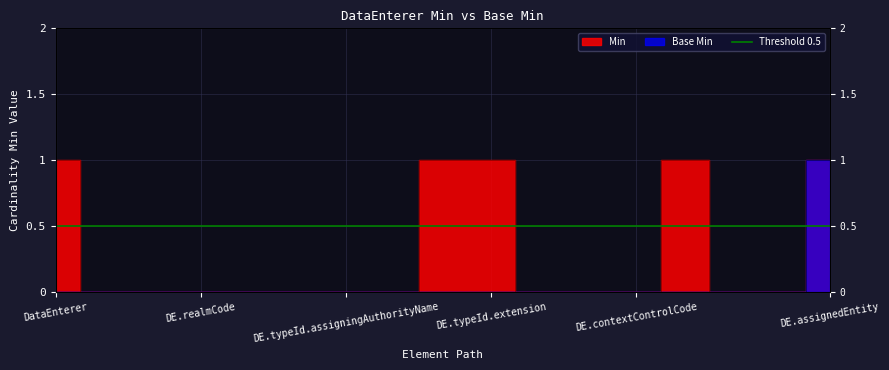

Does the chart display data point markers on the line(s)?

No